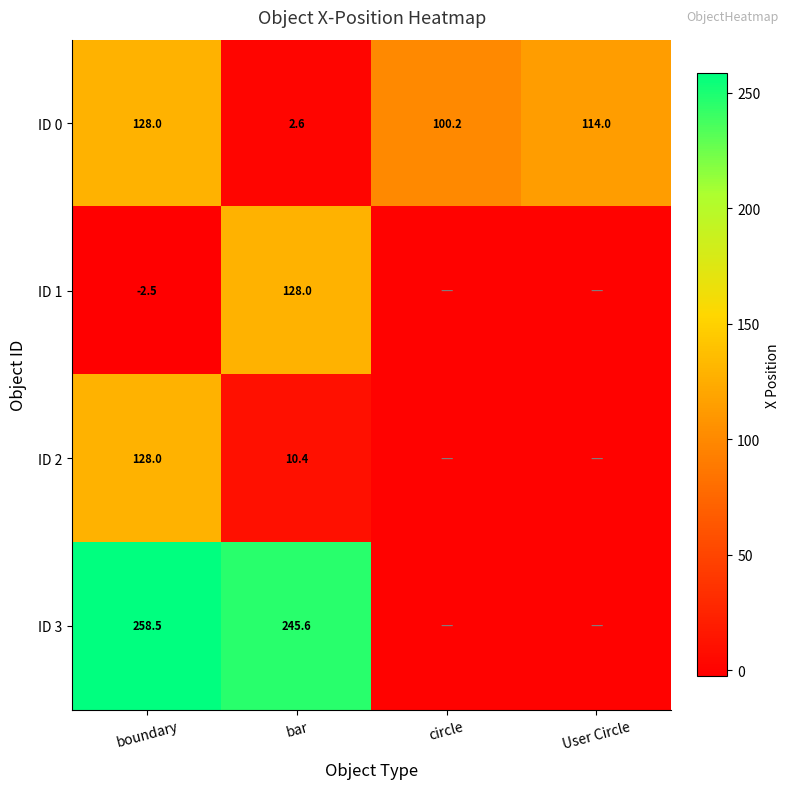

Which series changed the most between boundary and bar?

ID 1